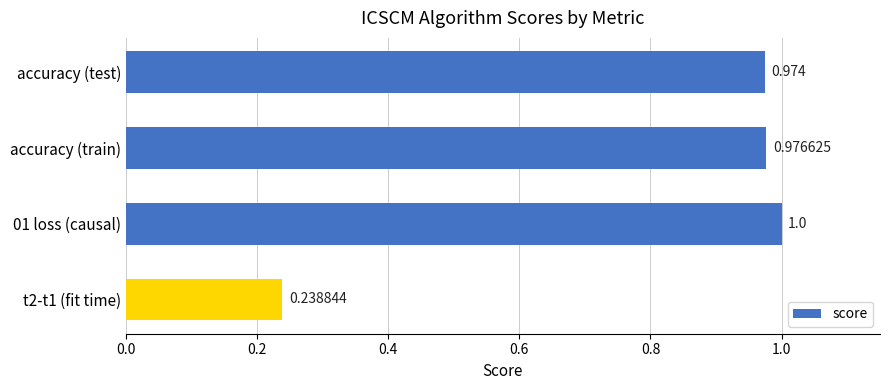

What is the difference between the maximum and minimum values?

0.8